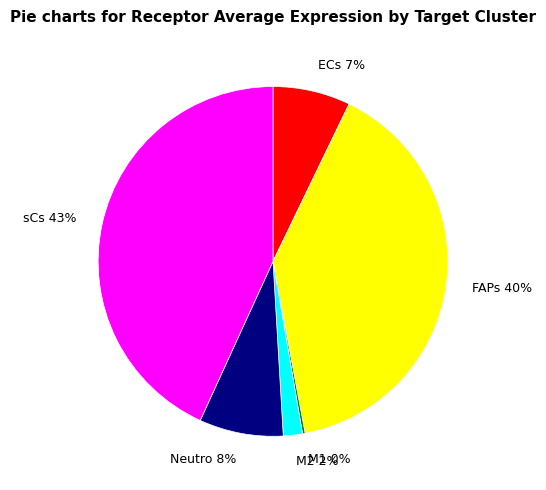

To the nearest percent, what is the difference between the largest and smallest slice percentages?

43%